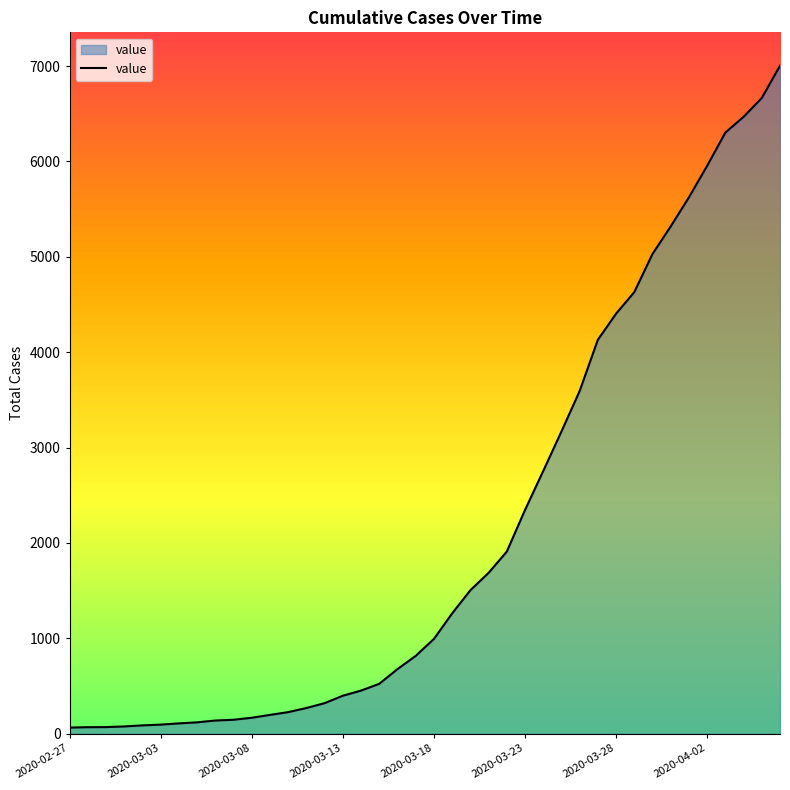

What is the difference between the maximum and minimum values?

6940